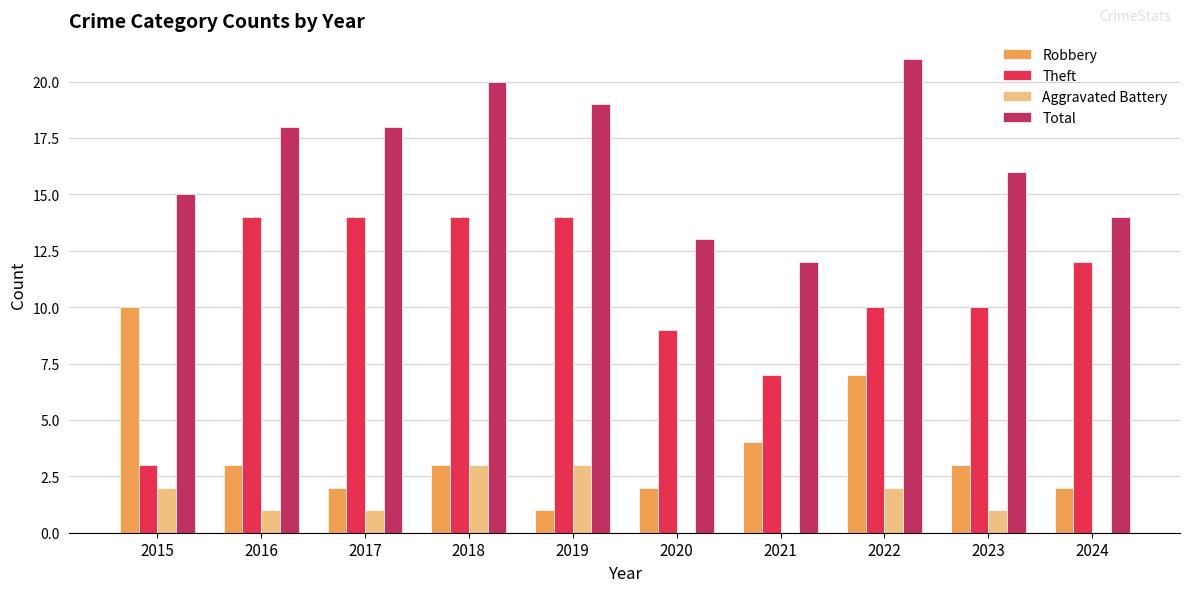

Is the value of Robbery at 2016 greater than the value of Theft at 2024?

No